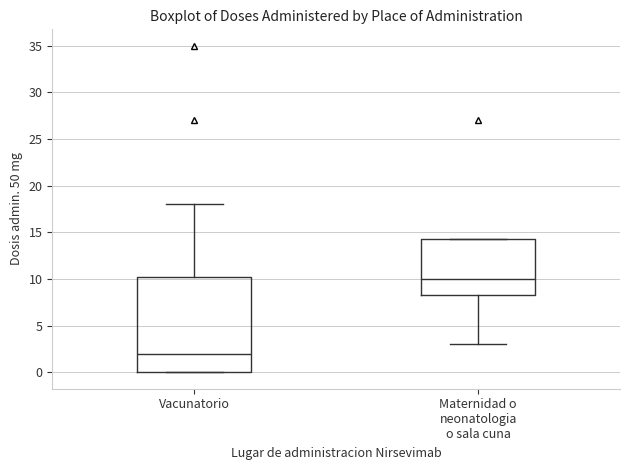

Which box has the highest median line?

Maternidad o neonatologia o sala cuna